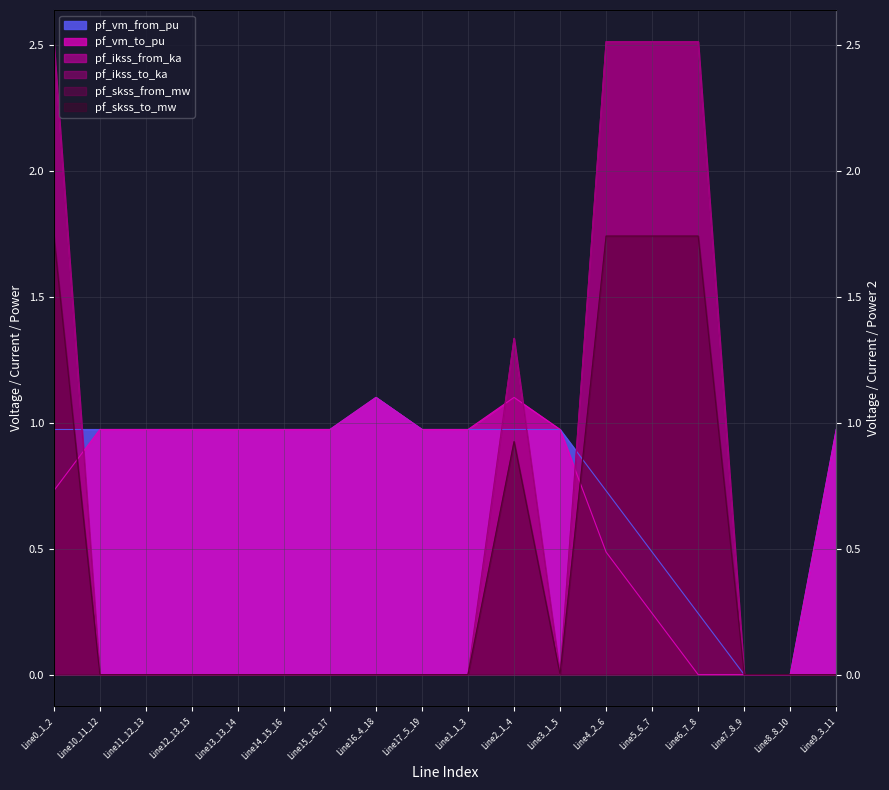

Reading right to left, transcribe all the data shown in this chart.

pf_vm_from_pu: Line9_3_11=1.0	Line8_8_10=0.0	Line7_8_9=0.0	Line6_7_8=0.2	Line5_6_7=0.5	Line4_2_6=0.7	Line3_1_5=1.0	Line2_1_4=1.0	Line1_1_3=1.0	Line17_5_19=1.0	Line16_4_18=1.1	Line15_16_17=1.0	Line14_15_16=1.0	Line13_13_14=1.0	Line12_13_15=1.0	Line11_12_13=1.0	Line10_11_12=1.0	Line0_1_2=1.0
pf_vm_to_pu: Line9_3_11=1.0	Line8_8_10=0.0	Line7_8_9=0.0	Line6_7_8=0.0	Line5_6_7=0.2	Line4_2_6=0.5	Line3_1_5=1.0	Line2_1_4=1.1	Line1_1_3=1.0	Line17_5_19=1.0	Line16_4_18=1.1	Line15_16_17=1.0	Line14_15_16=1.0	Line13_13_14=1.0	Line12_13_15=1.0	Line11_12_13=1.0	Line10_11_12=1.0	Line0_1_2=0.7
pf_ikss_from_ka: Line9_3_11=0.0	Line8_8_10=0.0	Line7_8_9=0.0	Line6_7_8=2.5	Line5_6_7=2.5	Line4_2_6=2.5	Line3_1_5=0.0	Line2_1_4=1.3	Line1_1_3=0.0	Line17_5_19=0.0	Line16_4_18=0.0	Line15_16_17=0.0	Line14_15_16=0.0	Line13_13_14=0.0	Line12_13_15=0.0	Line11_12_13=0.0	Line10_11_12=0.0	Line0_1_2=2.5
pf_ikss_to_ka: Line9_3_11=0.0	Line8_8_10=0.0	Line7_8_9=0.0	Line6_7_8=2.5	Line5_6_7=2.5	Line4_2_6=2.5	Line3_1_5=0.0	Line2_1_4=1.3	Line1_1_3=0.0	Line17_5_19=0.0	Line16_4_18=0.0	Line15_16_17=0.0	Line14_15_16=0.0	Line13_13_14=0.0	Line12_13_15=0.0	Line11_12_13=0.0	Line10_11_12=0.0	Line0_1_2=2.5
pf_skss_from_mw: Line9_3_11=0.0	Line8_8_10=0.0	Line7_8_9=0.0	Line6_7_8=1.7	Line5_6_7=1.7	Line4_2_6=1.7	Line3_1_5=0.0	Line2_1_4=0.9	Line1_1_3=0.0	Line17_5_19=0.0	Line16_4_18=0.0	Line15_16_17=0.0	Line14_15_16=0.0	Line13_13_14=0.0	Line12_13_15=0.0	Line11_12_13=0.0	Line10_11_12=0.0	Line0_1_2=1.7
pf_skss_to_mw: Line9_3_11=0.0	Line8_8_10=0.0	Line7_8_9=0.0	Line6_7_8=1.7	Line5_6_7=1.7	Line4_2_6=1.7	Line3_1_5=0.0	Line2_1_4=0.9	Line1_1_3=0.0	Line17_5_19=0.0	Line16_4_18=0.0	Line15_16_17=0.0	Line14_15_16=0.0	Line13_13_14=0.0	Line12_13_15=0.0	Line11_12_13=0.0	Line10_11_12=0.0	Line0_1_2=1.7